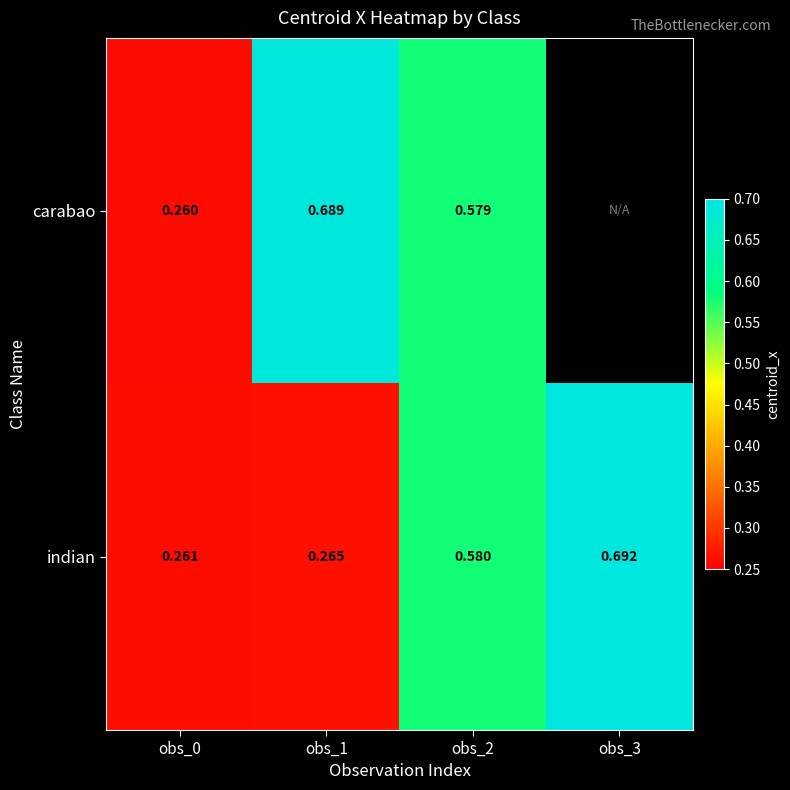

Is the value of carabao at obs_0 greater than the value of indian at obs_0?

No